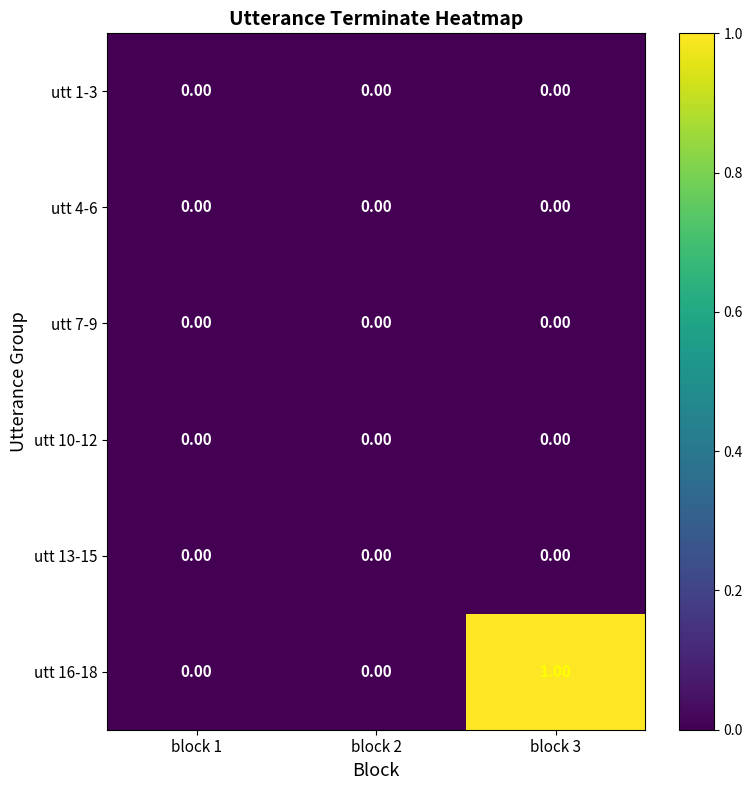

Which series changed the most between block 2 and block 3?

utt 16-18